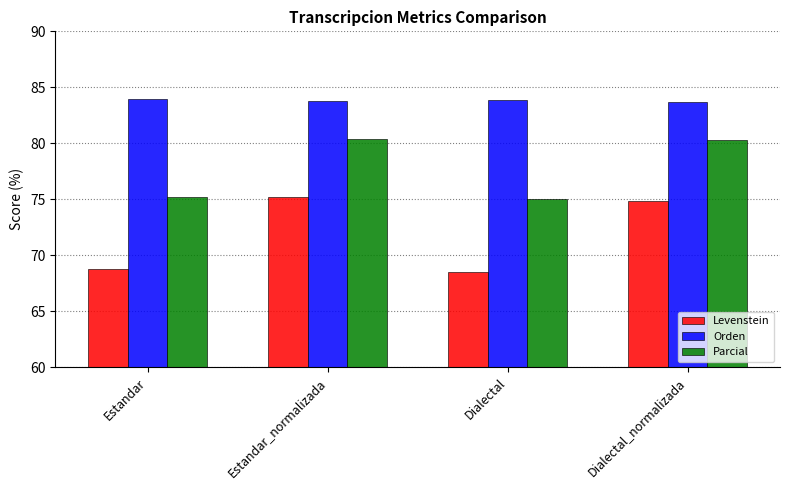

The Orden series shows 150.7 at Estandar. True or false?

False